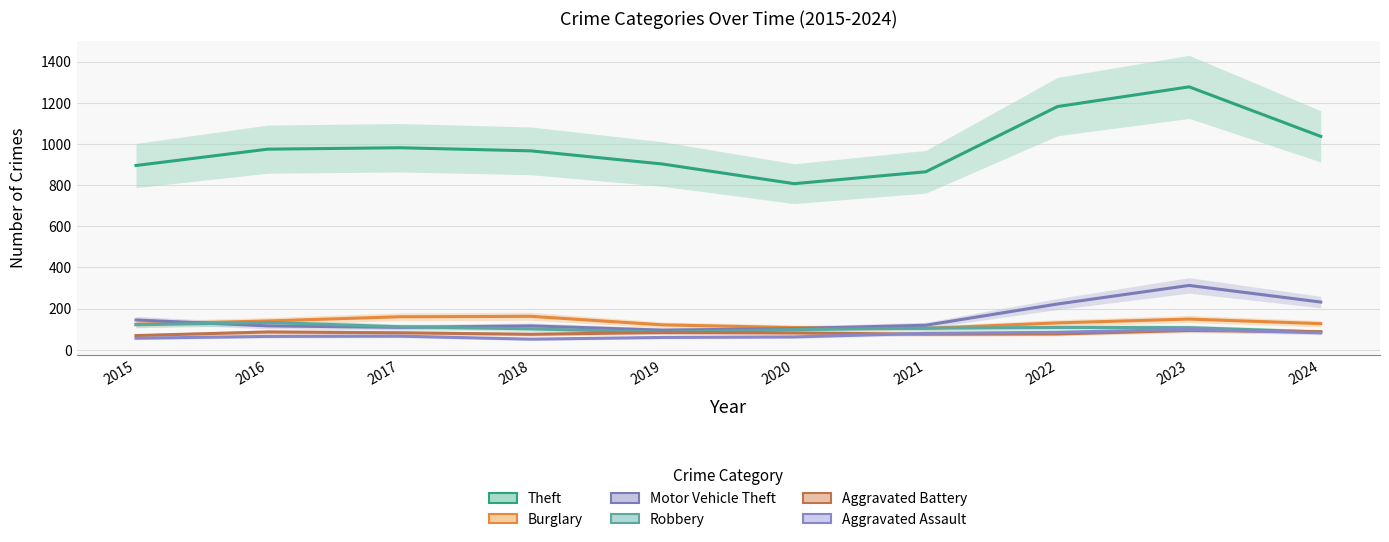

The value of Burglary at 2016 is 139.9. True or false?

True